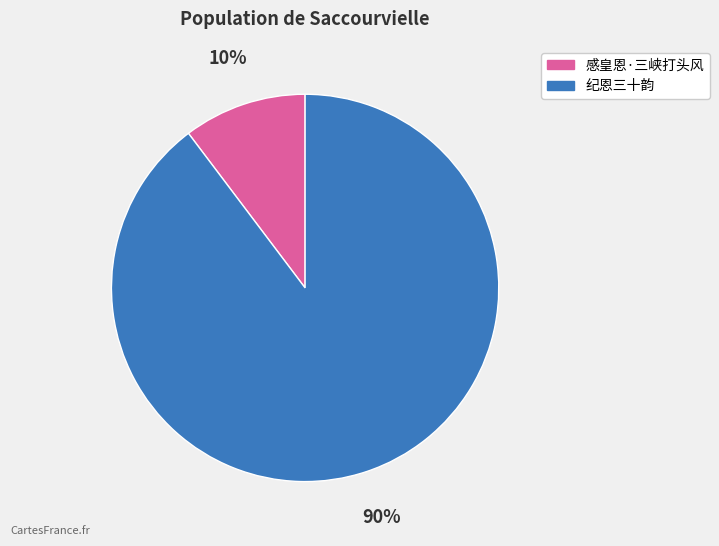

How many slices are in this pie chart?

2